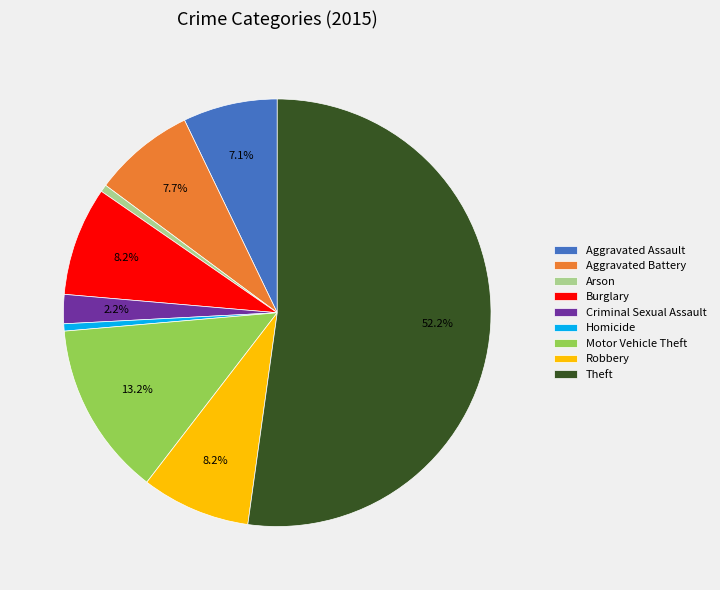

Does Burglary account for over 50% of the chart?

No